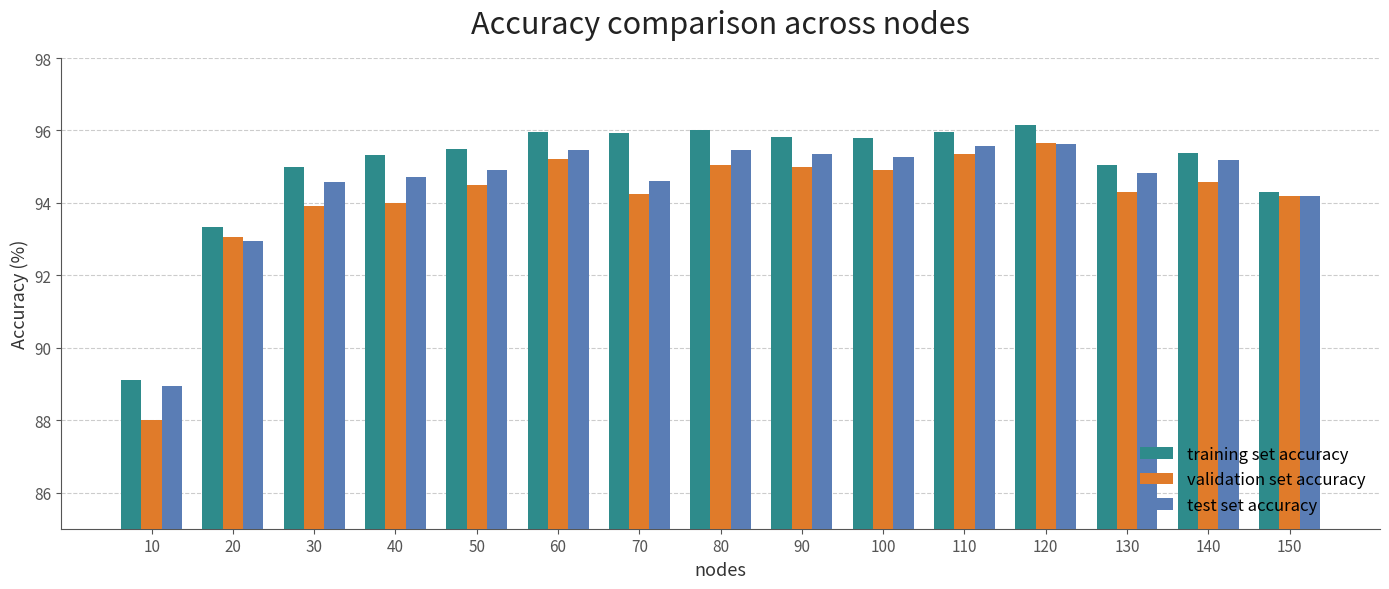

The value of training set accuracy at 130 is 95.1. True or false?

True